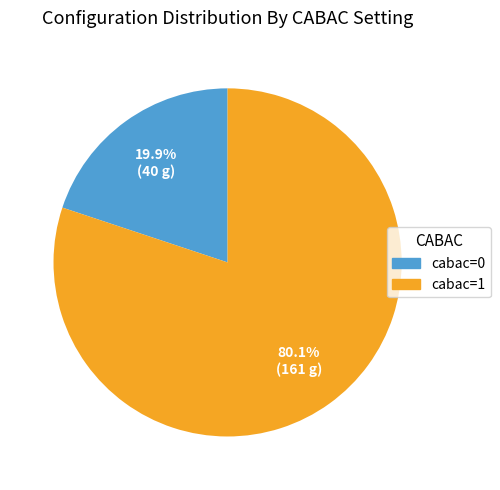

How many slices are in this pie chart?

2